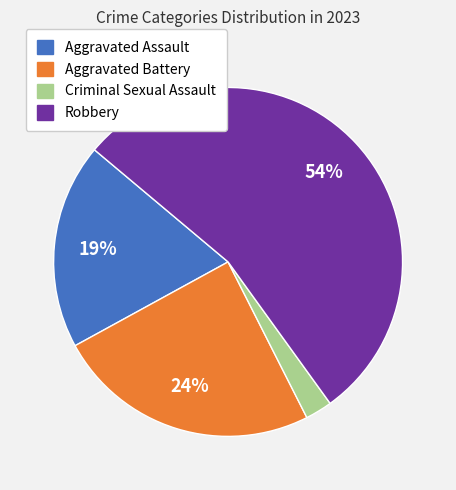

Is there any slice that represents more than half of the pie?

Yes